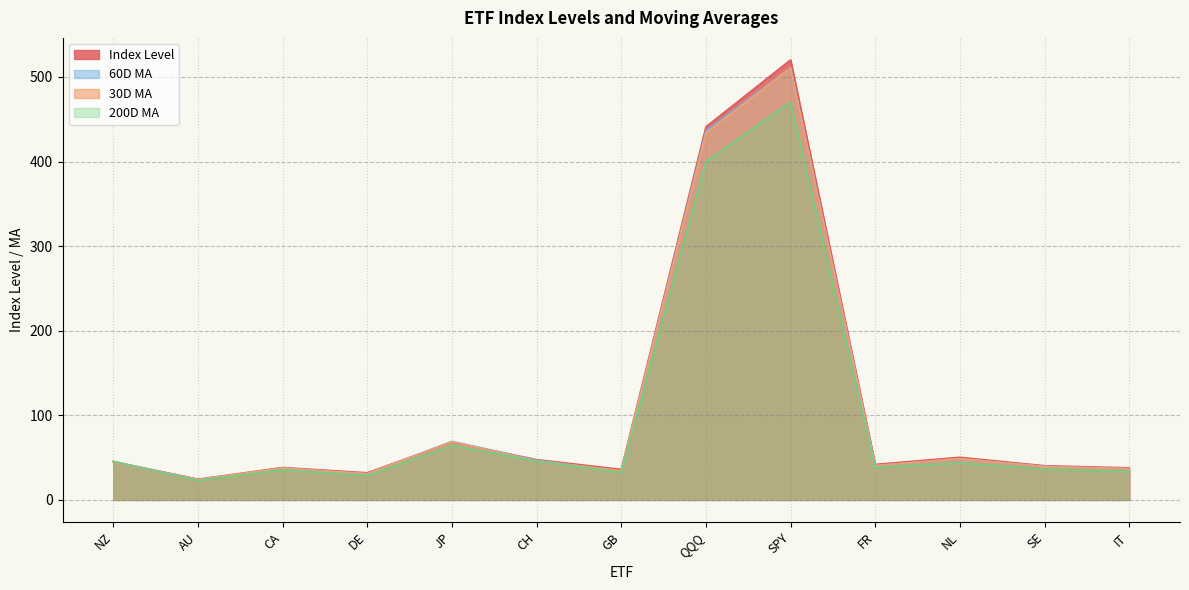

The value of 200D MA at FR is 10.3. True or false?

False